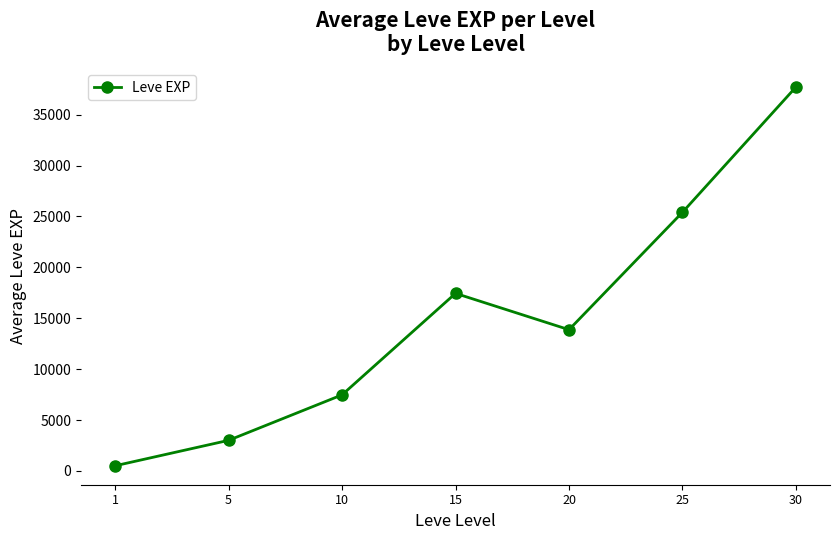

True or false: there are more than 2 points higher than both neighbors.

False